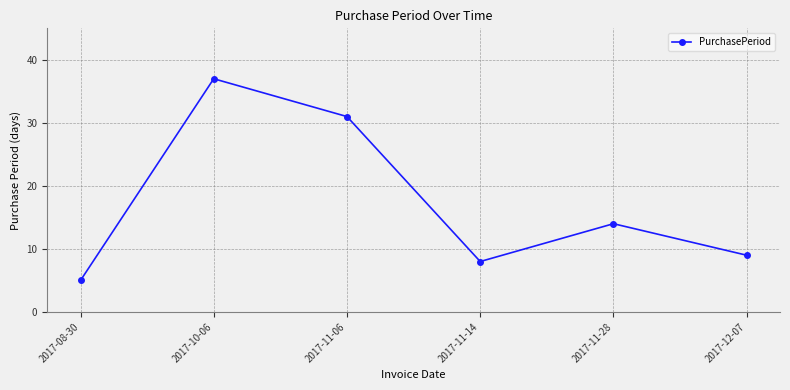

True or false: the data shows 20 at 2017-11-28.

False